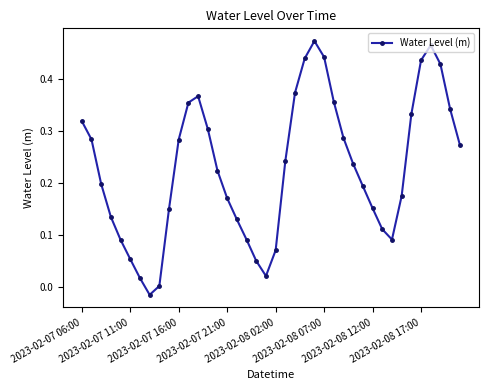

What is the sum of all values?

9.1